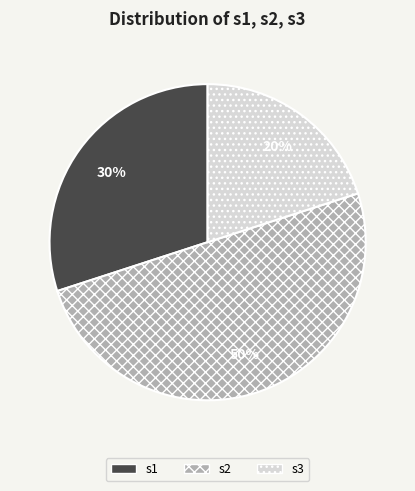

Rank the categories by value from highest to lowest.

s2, s1, s3